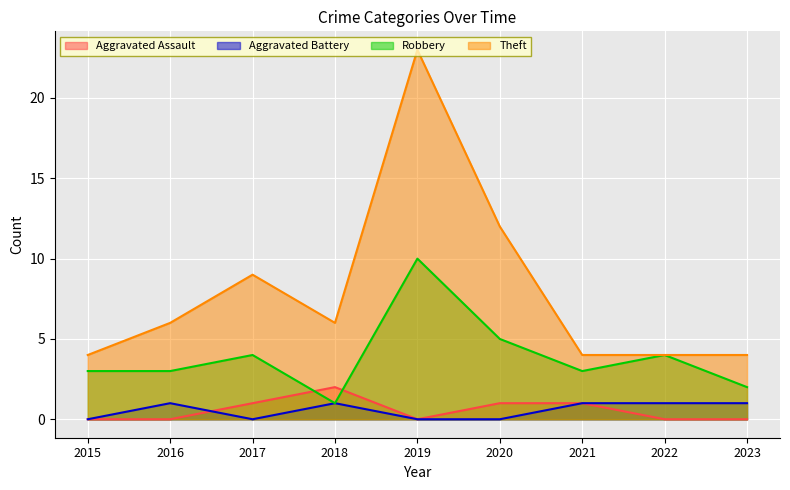

What is the spread (max minus min) of values at 2015?

4